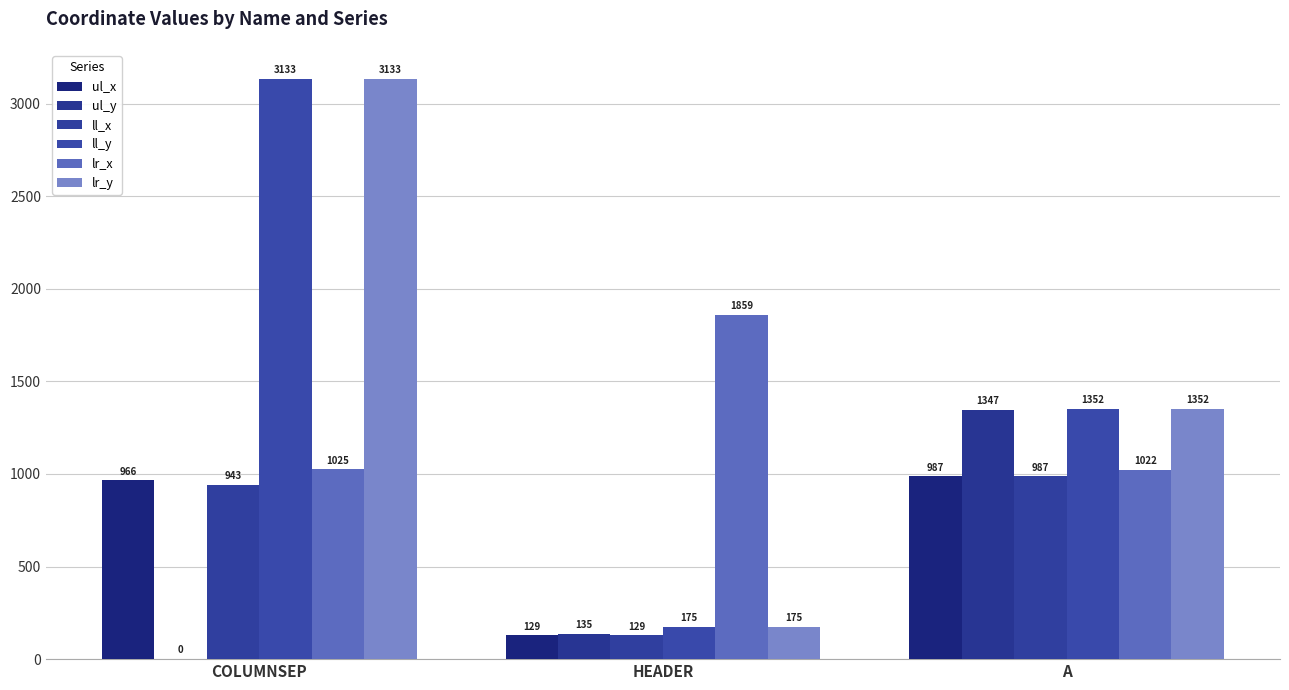

How many distinct data groups are displayed?

6